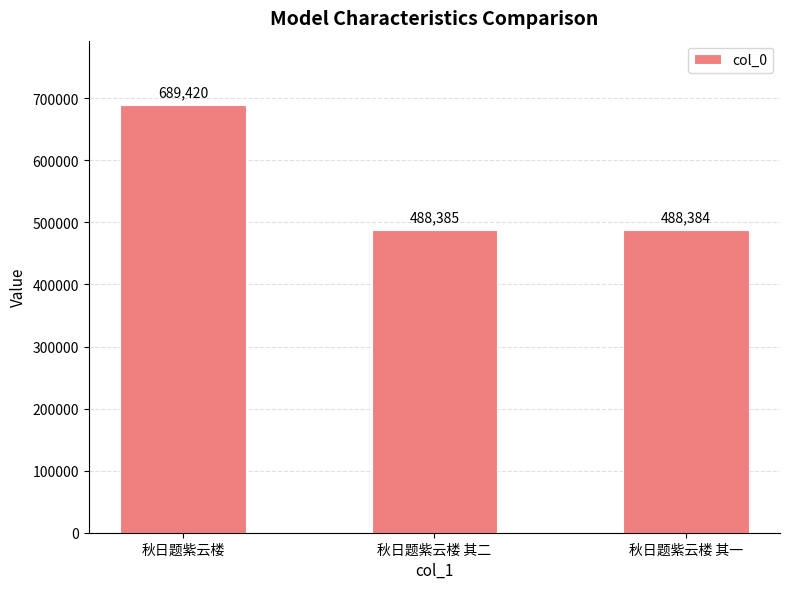

What is the label of the 1st bar from the left?

秋日题紫云楼